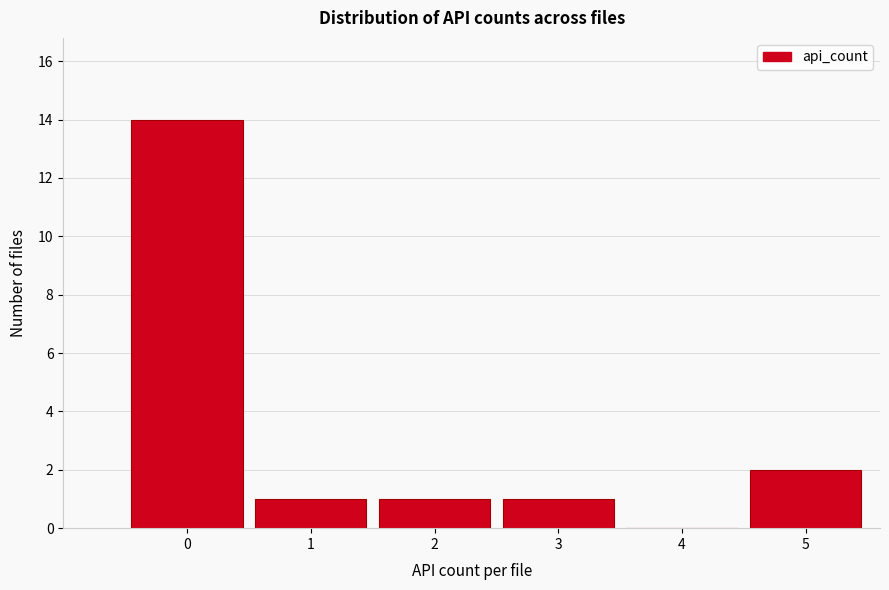

Reading right to left, list all the values displayed in this chart.

5=2	4=0	3=1	2=1	1=1	0=14